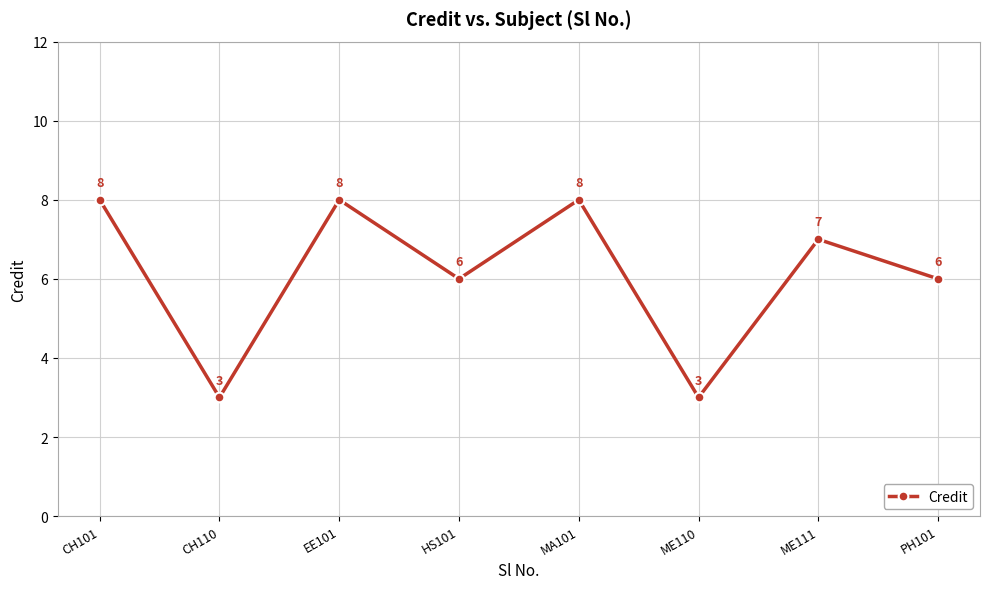

Count the number of categories in the chart.

8